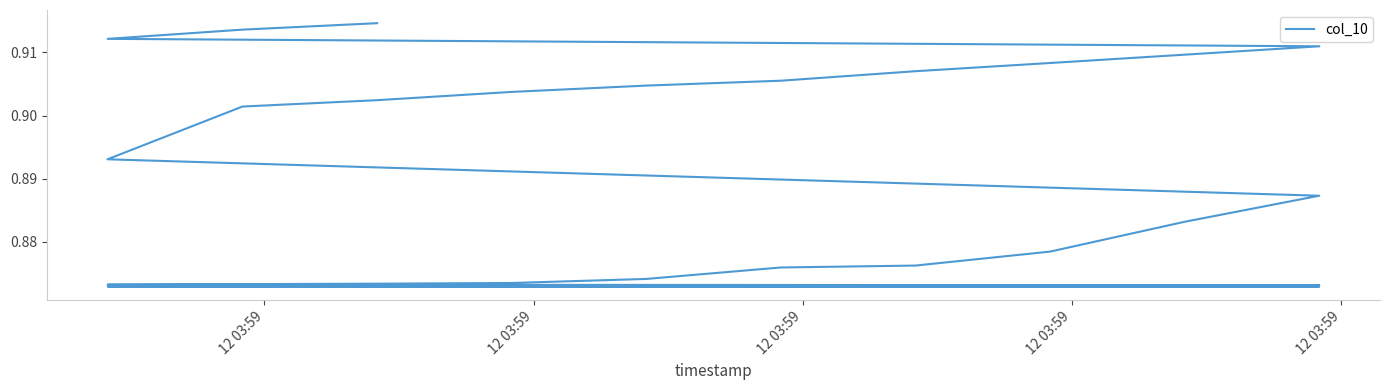

True or false: there are more than 1 points higher than both neighbors.

False